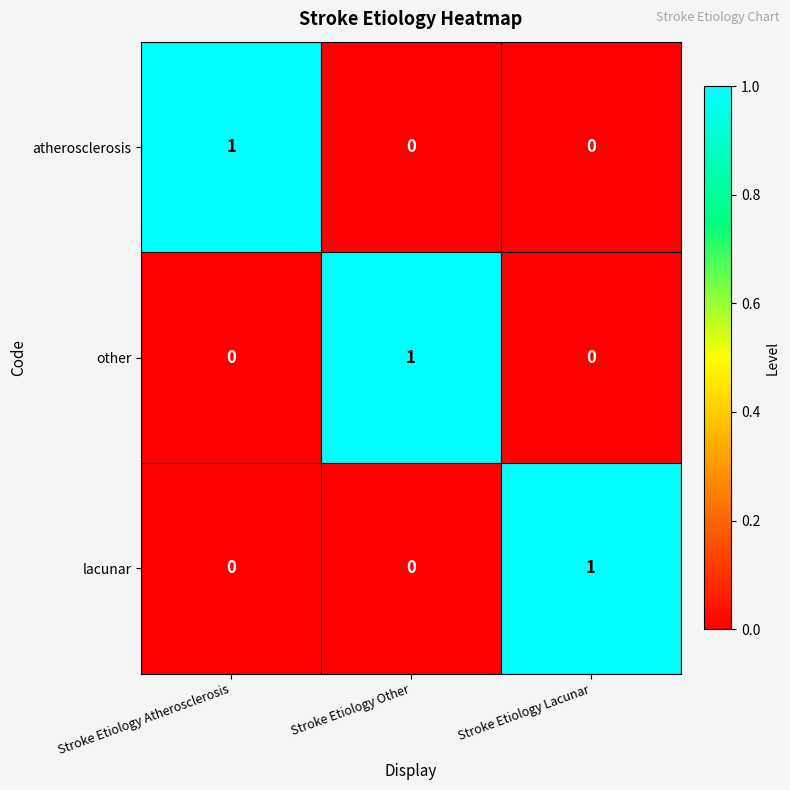

Which category has the highest value in the atherosclerosis series?

Stroke Etiology Atherosclerosis